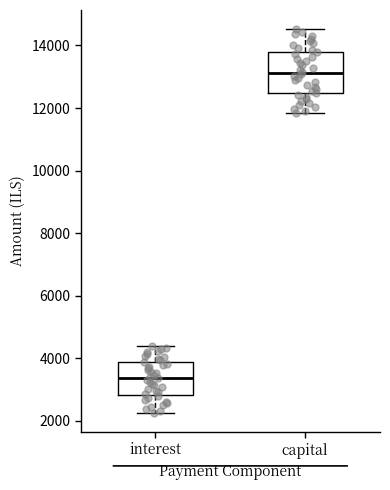

Reading left to right, transcribe this box plot: for each box, give where its median line is, the range the box spans, and where its two whiskers end, as read against the y-axis. The values are not printed on the chart, so give them approximately, as read against the axis.

interest: median 3400, box 2800 to 3800, whiskers 2200 to 4400
capital: median 13200, box 12400 to 13800, whiskers 11800 to 14600